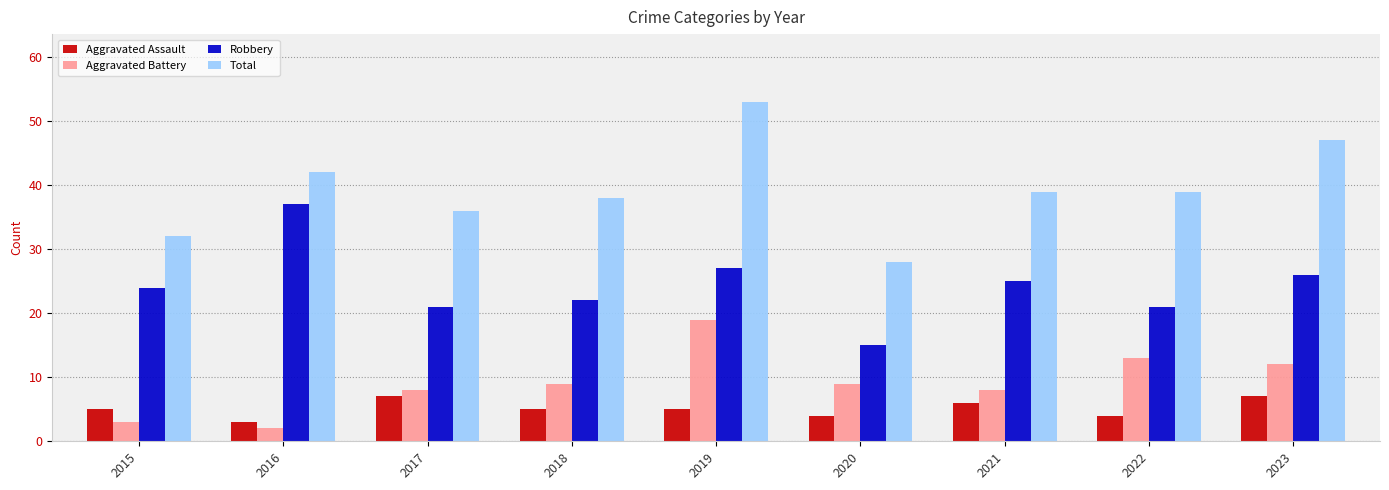

Is it true that Robbery equals 26 at 2023?

True